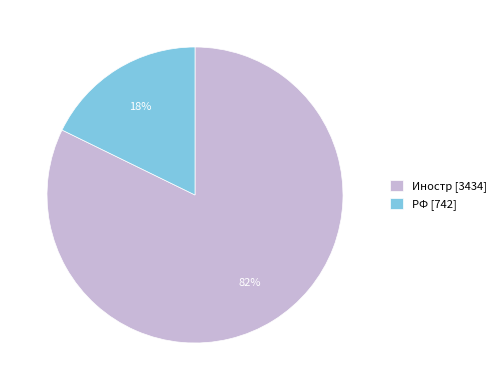

Which category has the smallest portion of the pie?

РФ